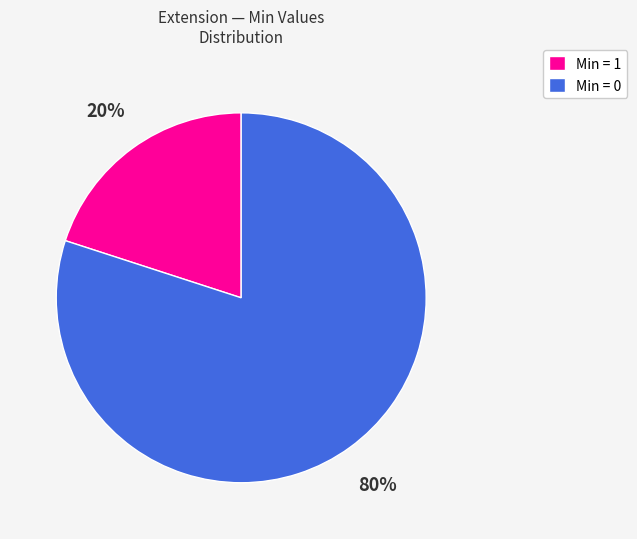

True or false: Min = 1 accounts for 20% of the total.

True